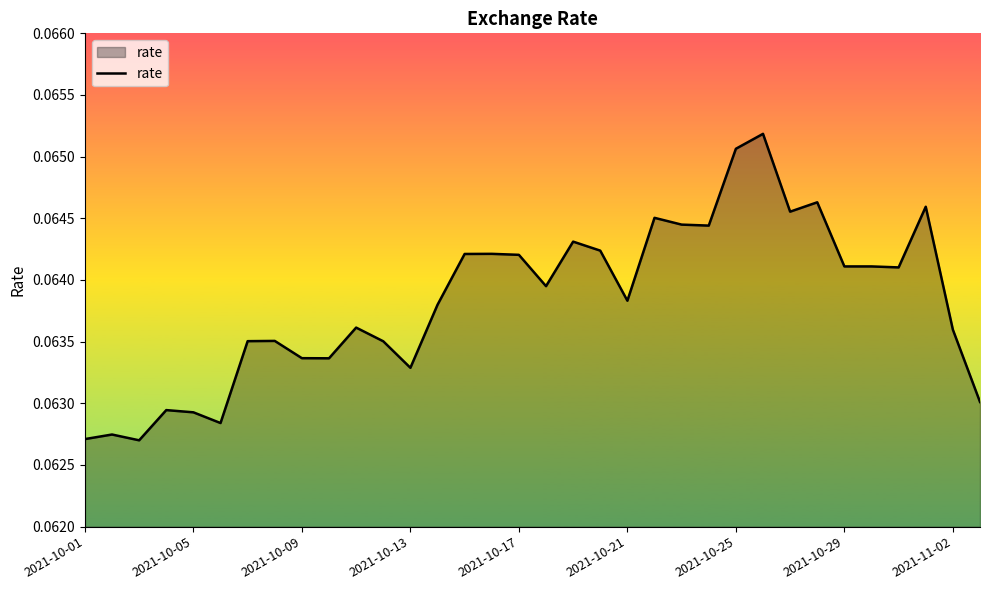

Does the chart have visible grid lines?

No